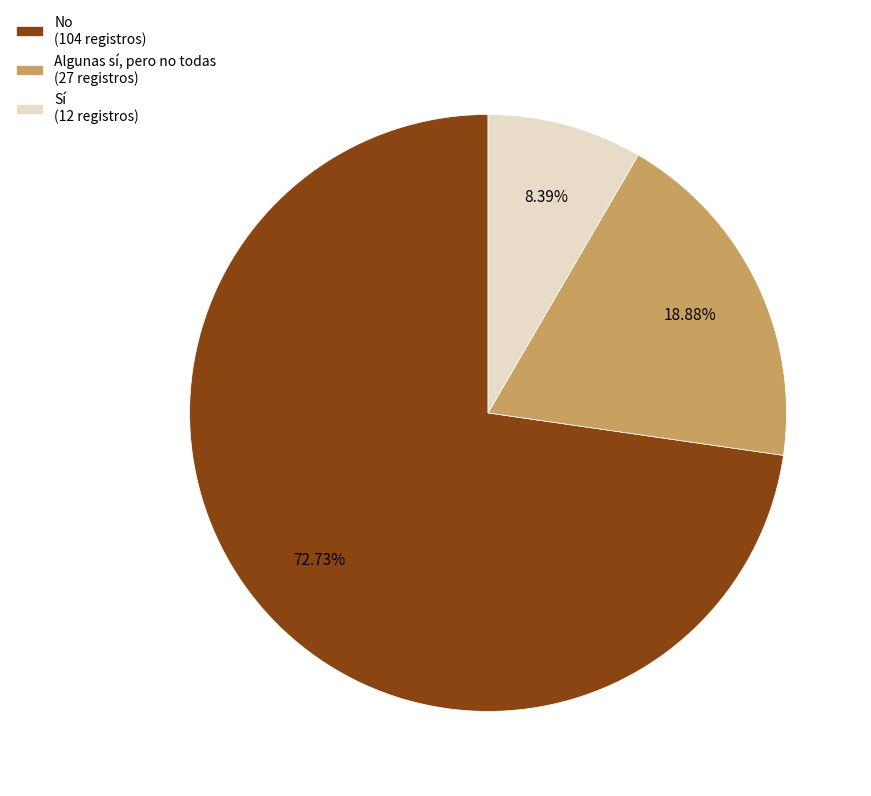

How much of the chart is everything except No?

27.3%